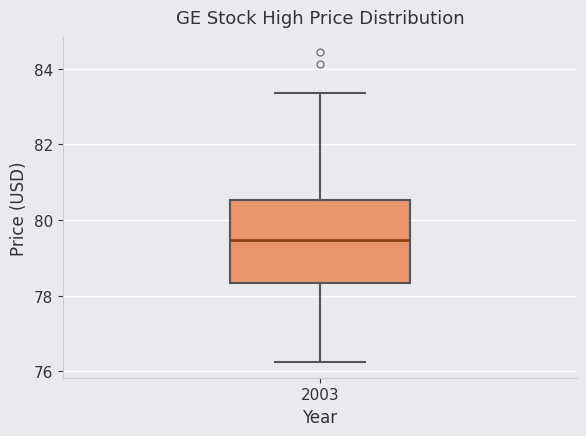

Read this box plot against the y-axis: the position of the median line, the range covered by the box, and the ends of both whiskers. The values are not printed on the chart, so give them approximately, as read against the axis.

median 79.4, box 78.4 to 80.6, whiskers 76.2 to 83.4